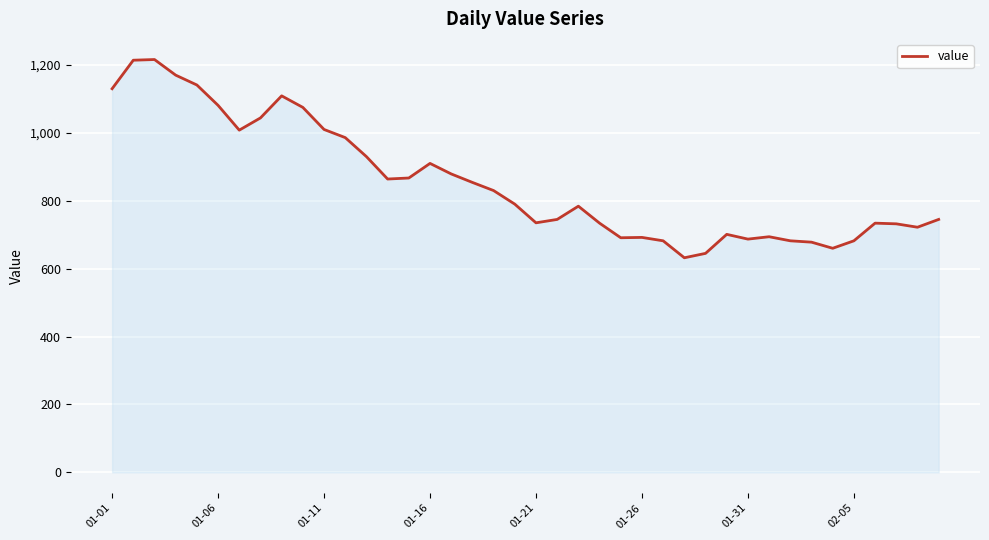

What is the difference between the maximum and minimum values?

584